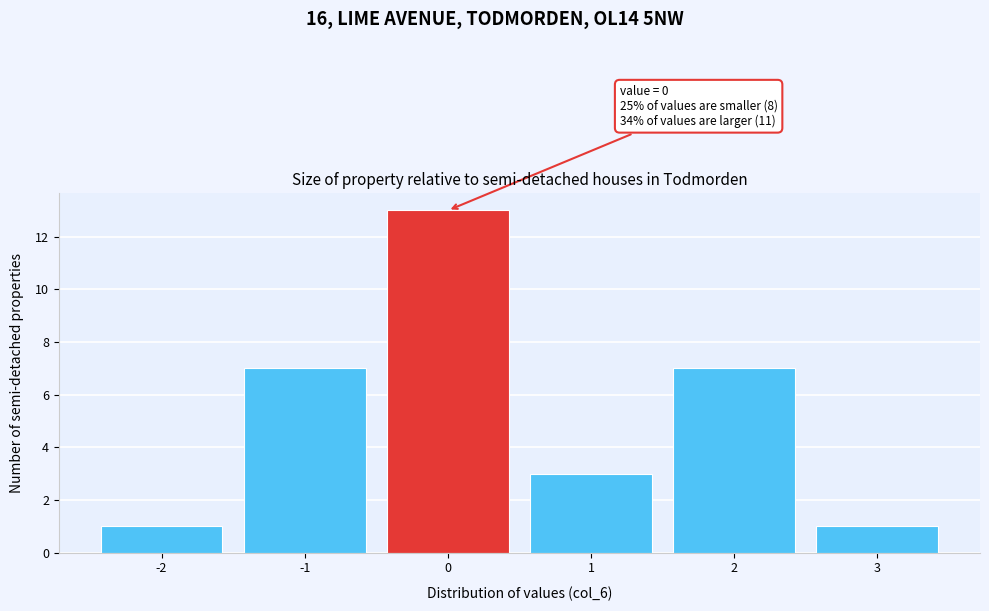

Which range on the x-axis has the tallest bar?

-0.5 to 0.5